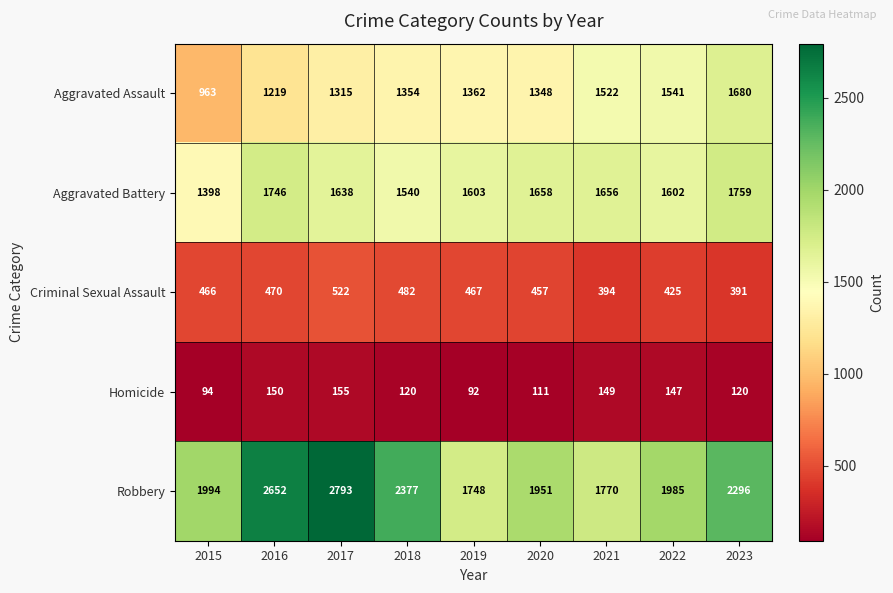

Which label corresponds to the largest value in the chart?

2017